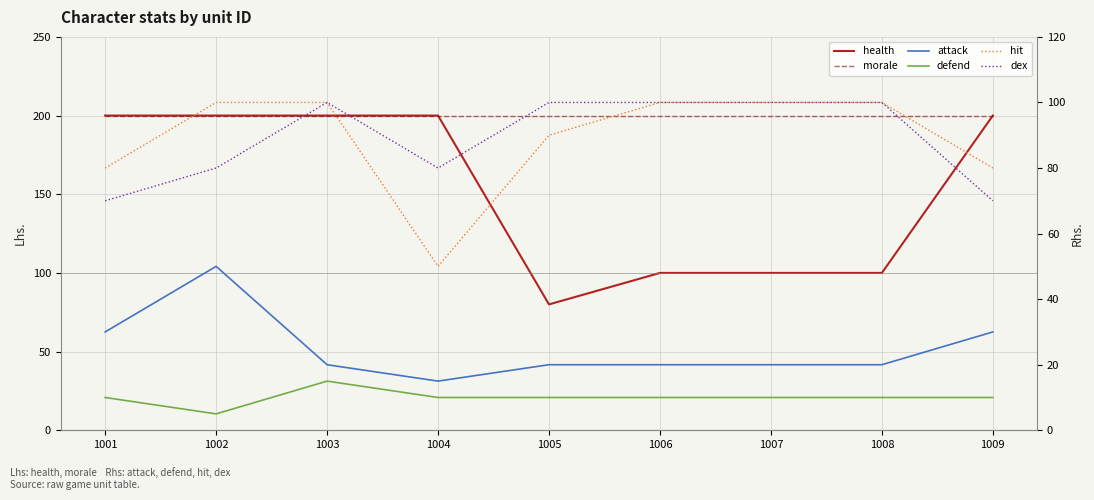

Rank the series by their maximum value, from highest to lowest.

health, morale, hit, dex, attack, defend